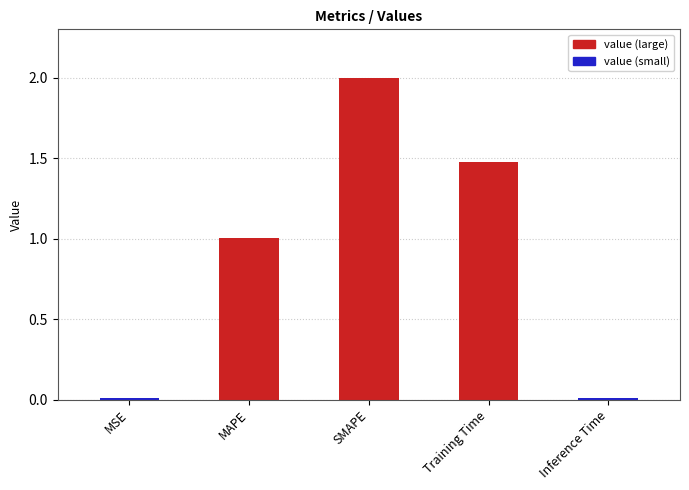

List the labels in order of value, largest first.

SMAPE, Training Time, MAPE, MSE, Inference Time